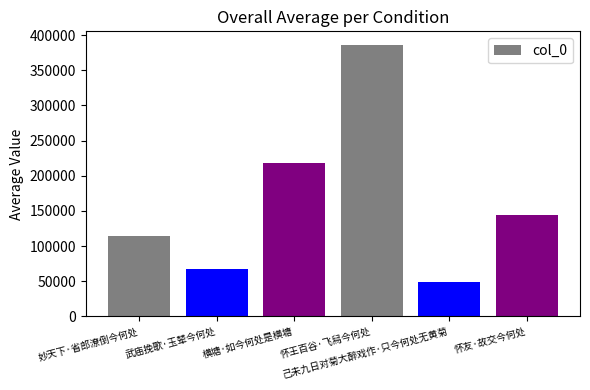

What position from the right is 妙天下·省郎潦倒今何处?

6